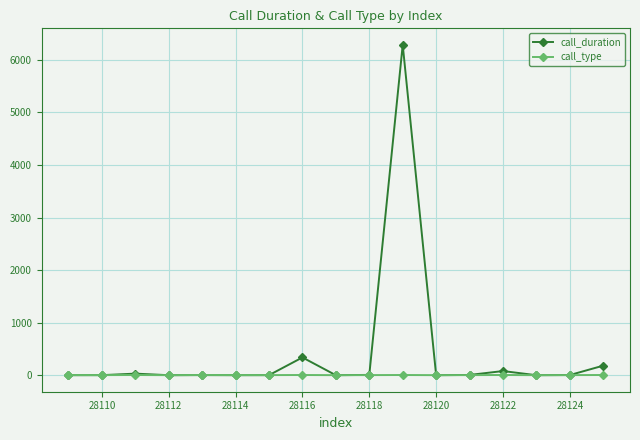

Which series has the largest range (max minus min)?

call_duration